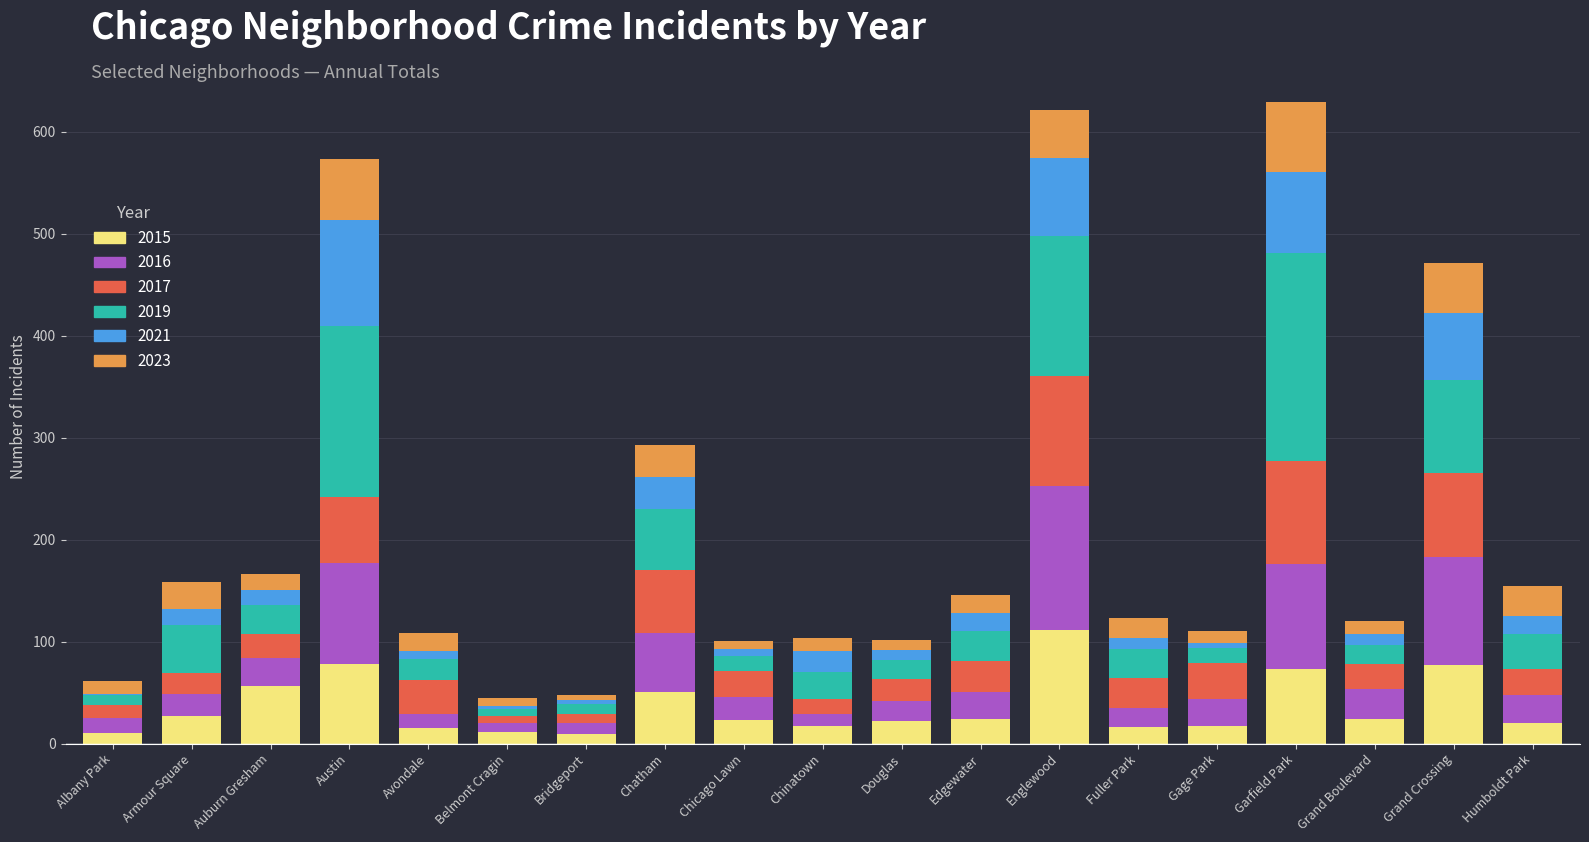

What is the maximum value for 2015?

111